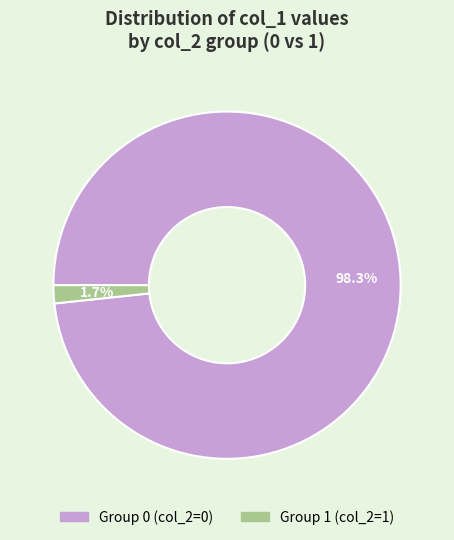

What is the total percentage of Group 1 (col_2=1) and Group 0 (col_2=0)?

100.0%